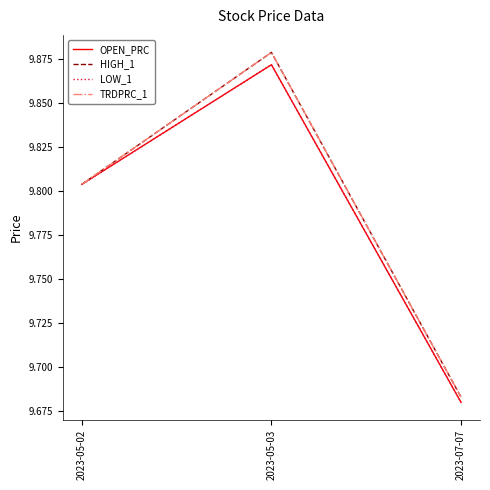

Is this an area chart (filled region under the line)?

No